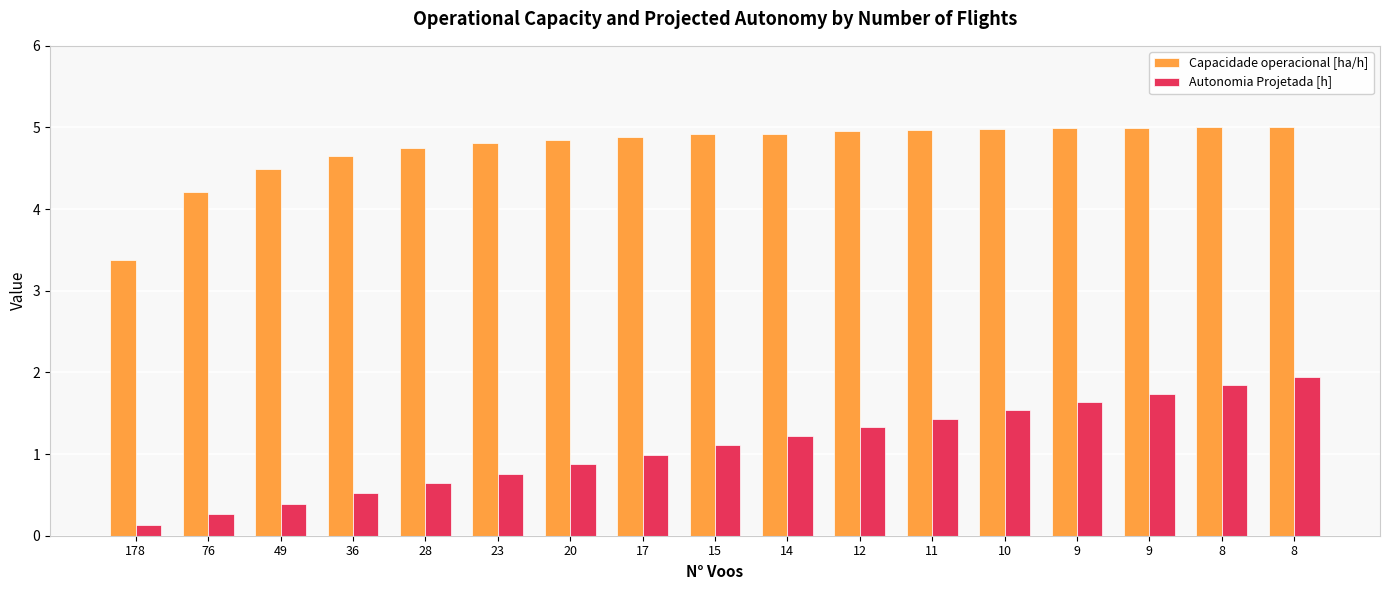

Which series has the widest spread of values?

Autonomia Projetada [h]